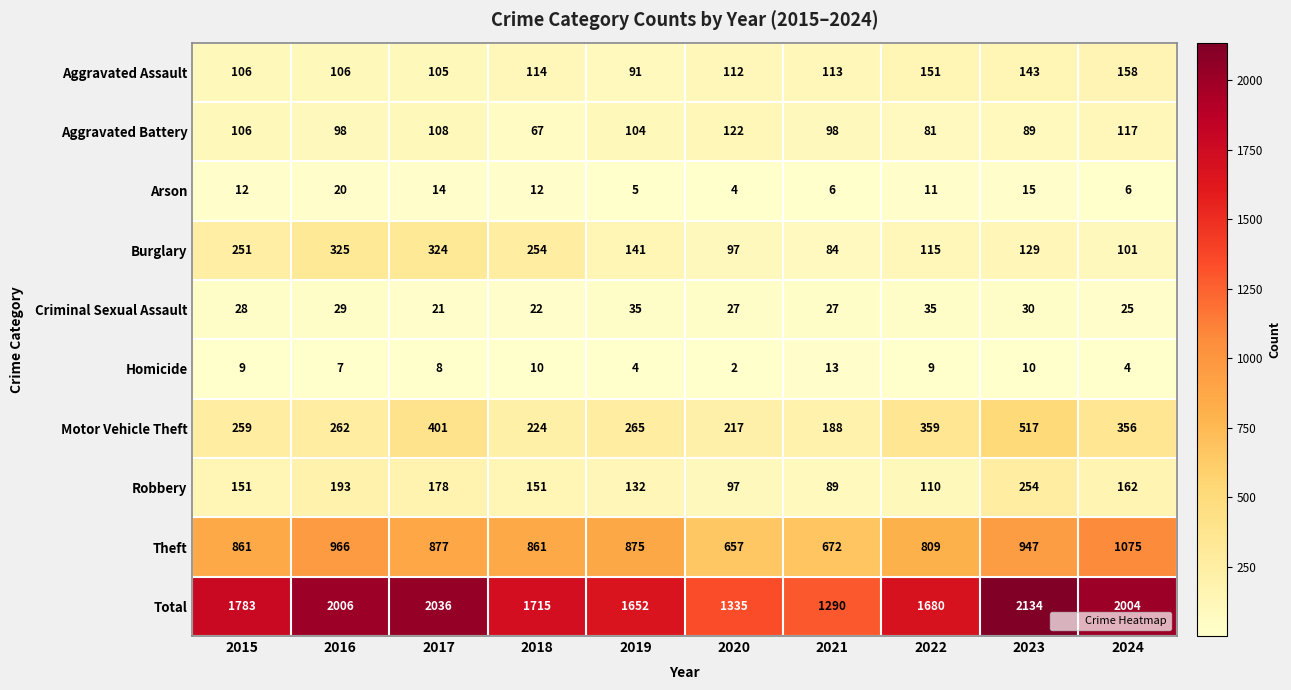

The value of Robbery at 2018 is 234. True or false?

False